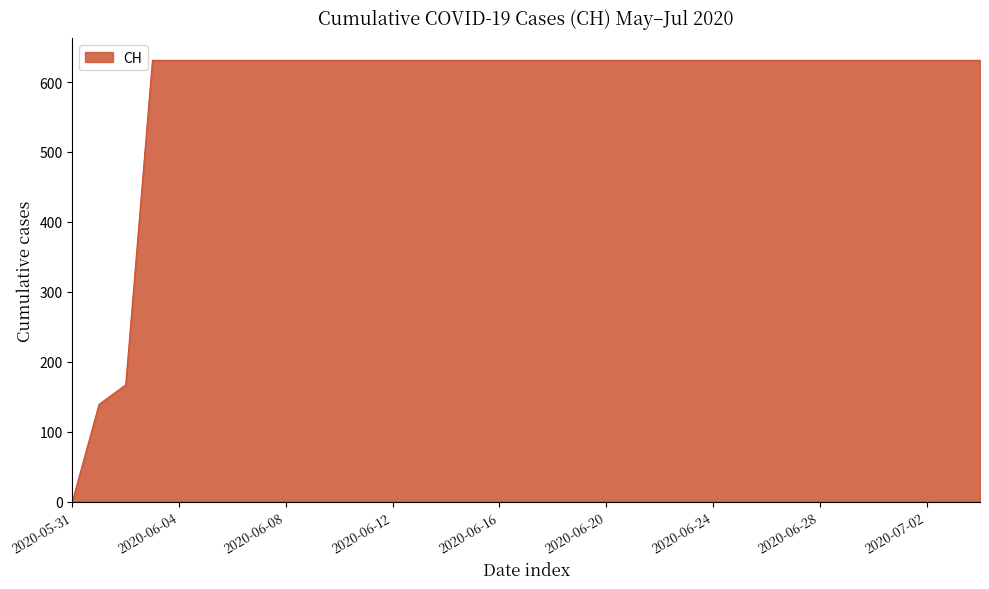

What is the greatest value displayed?

631